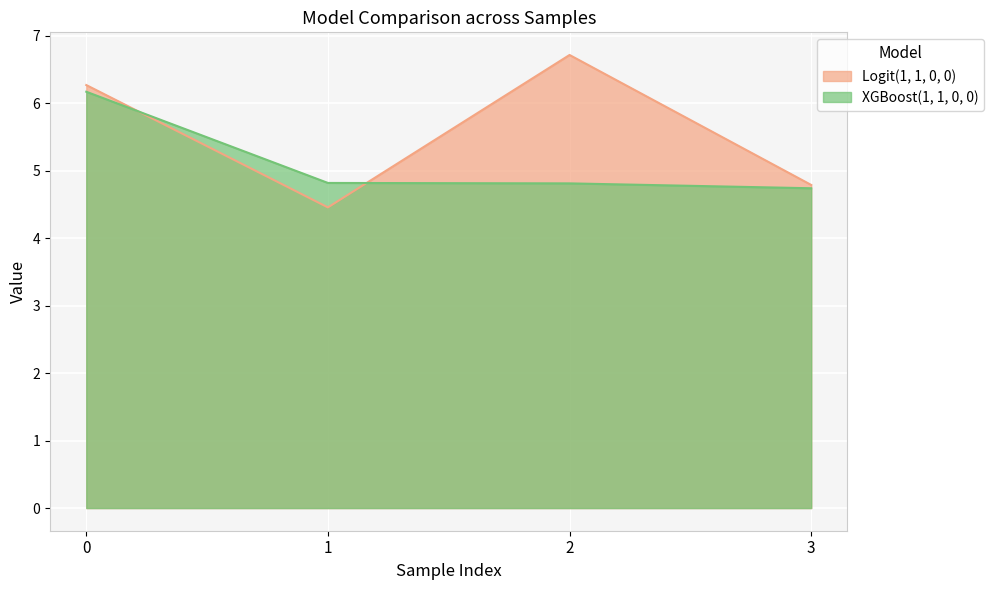

Reading right to left, transcribe all the data shown in this chart.

Logit(1, 1, 0, 0): 4.8	6.7	4.5	6.3
XGBoost(1, 1, 0, 0): 4.7	4.8	4.8	6.2